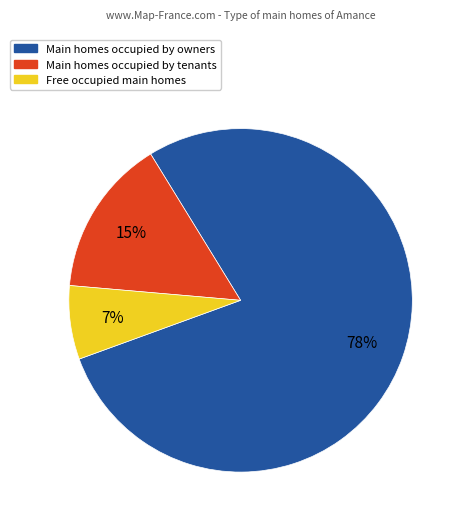

Combined, do Main homes occupied by owners and Main homes occupied by tenants account for over 50%?

Yes